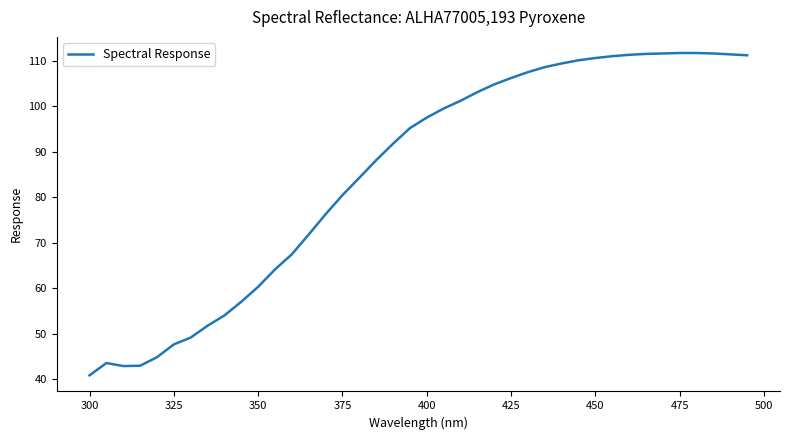

What is the difference between the maximum and minimum values?

70.8